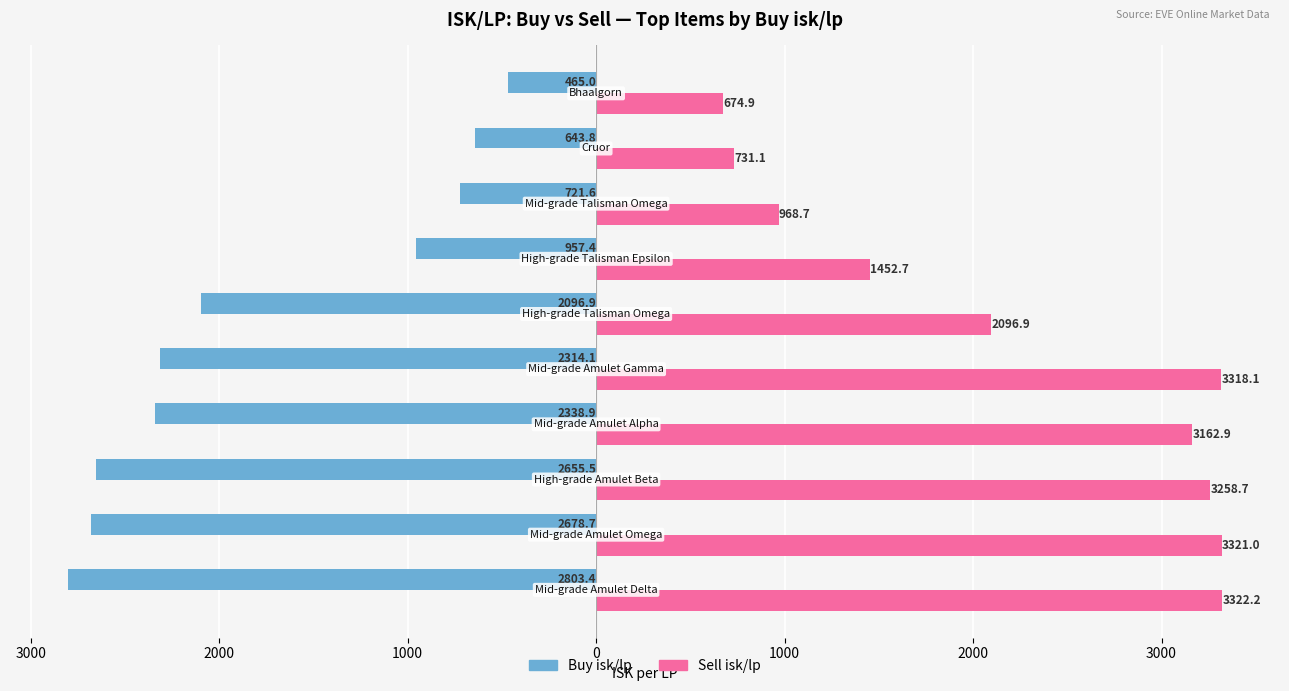

List the series in order of their peak value, lowest first.

Buy isk/lp, Sell isk/lp